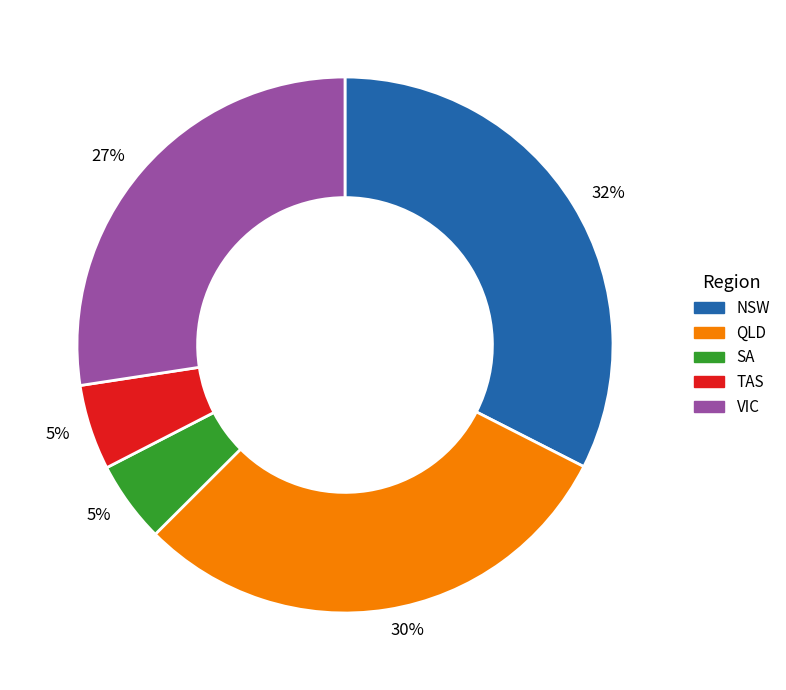

To the nearest percent, what is the average slice percentage?

20%